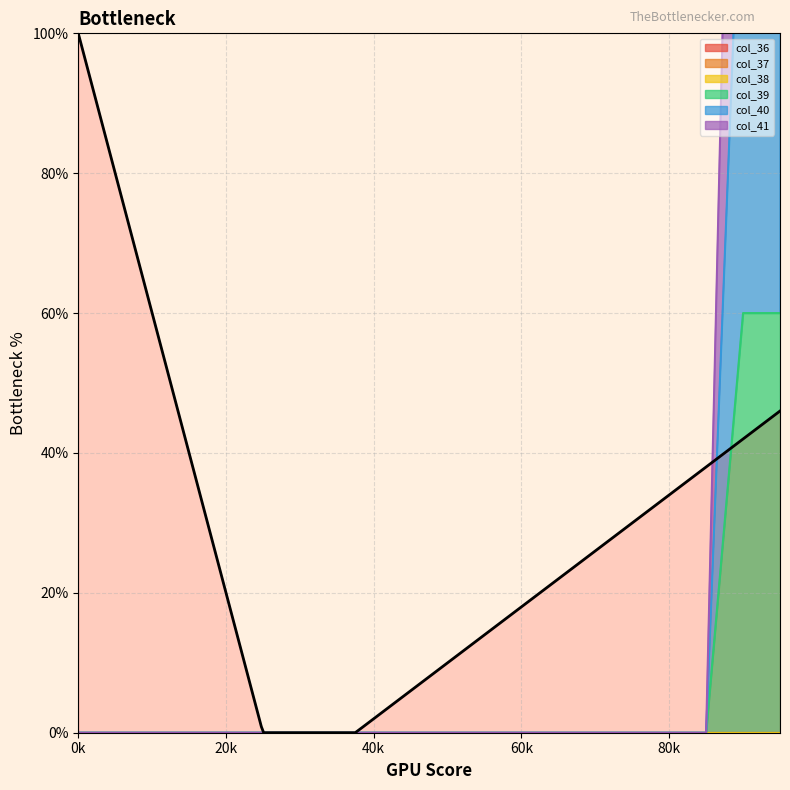

The col_40 series shows 0 at 70. True or false?

True